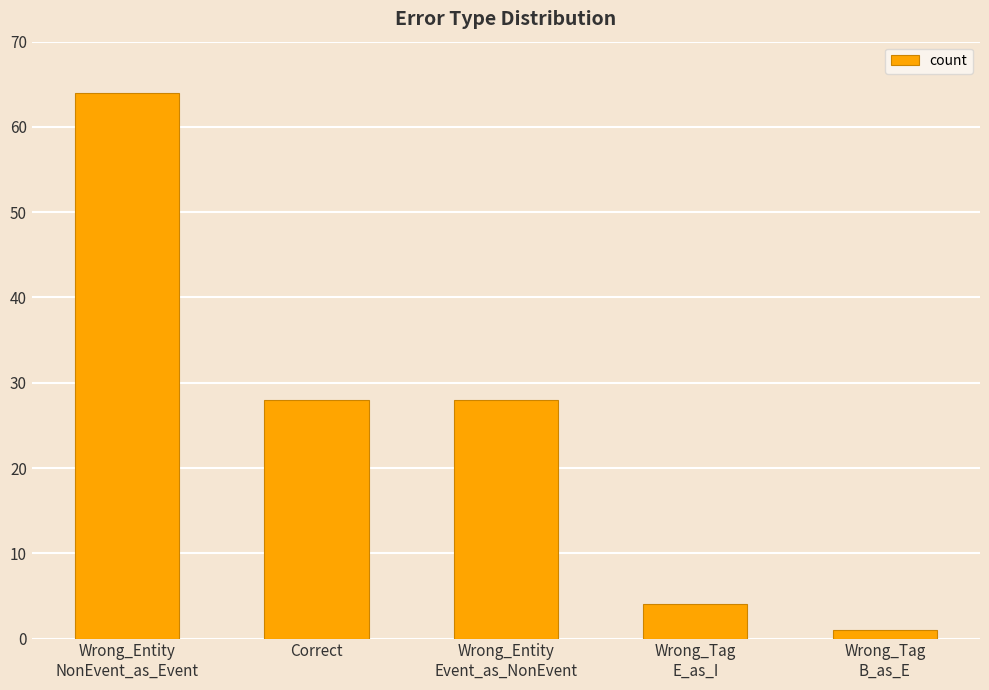

Which has a higher value, Wrong_Entity
NonEvent_as_Event or Wrong_Tag
E_as_I?

Wrong_Entity
NonEvent_as_Event